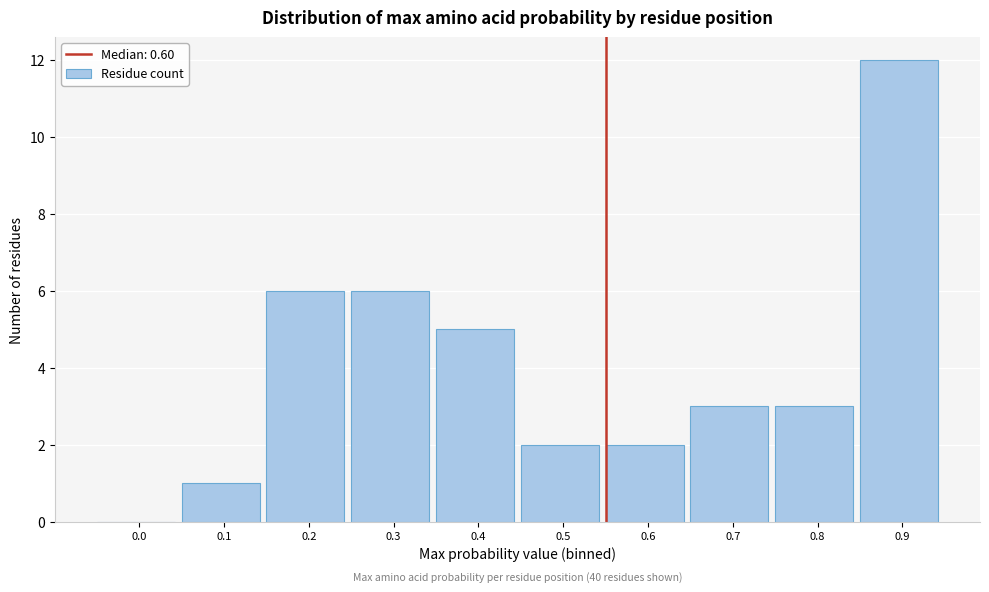

Reading left to right, list all the values displayed in this chart.

0.0=0	0.1=1	0.2=6	0.3=6	0.4=5	0.5=2	0.6=2	0.7=3	0.8=3	0.9=12